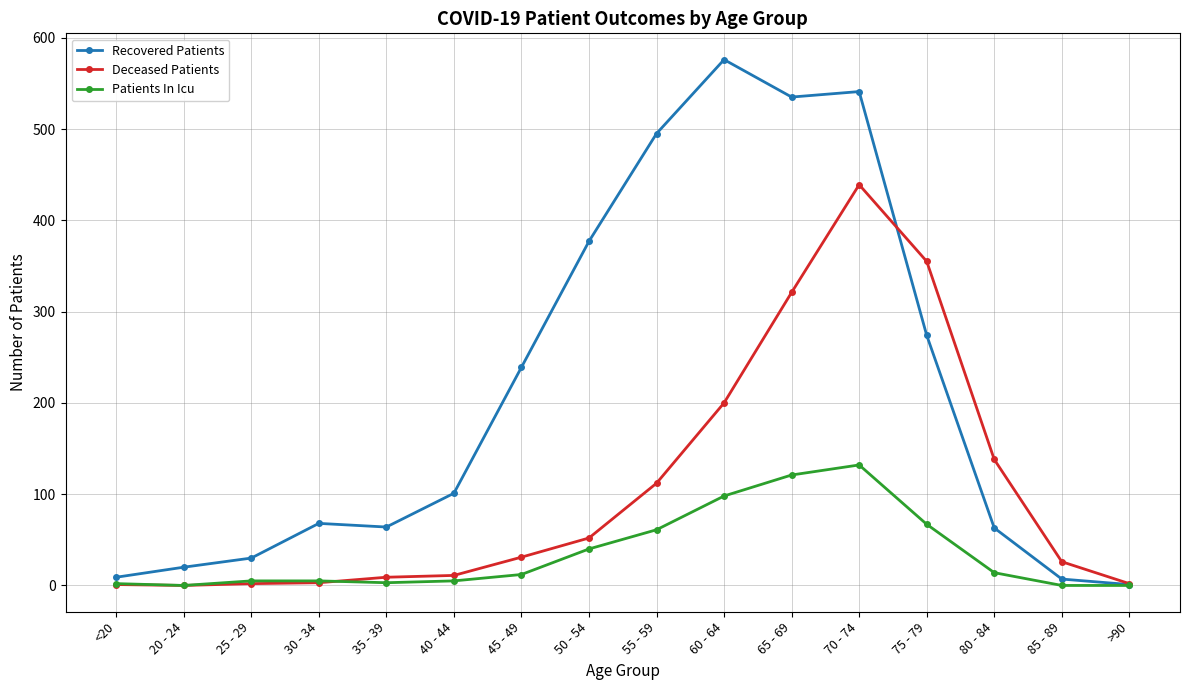

Between 25 - 29 and 50 - 54, which series saw the biggest shift?

Recovered Patients